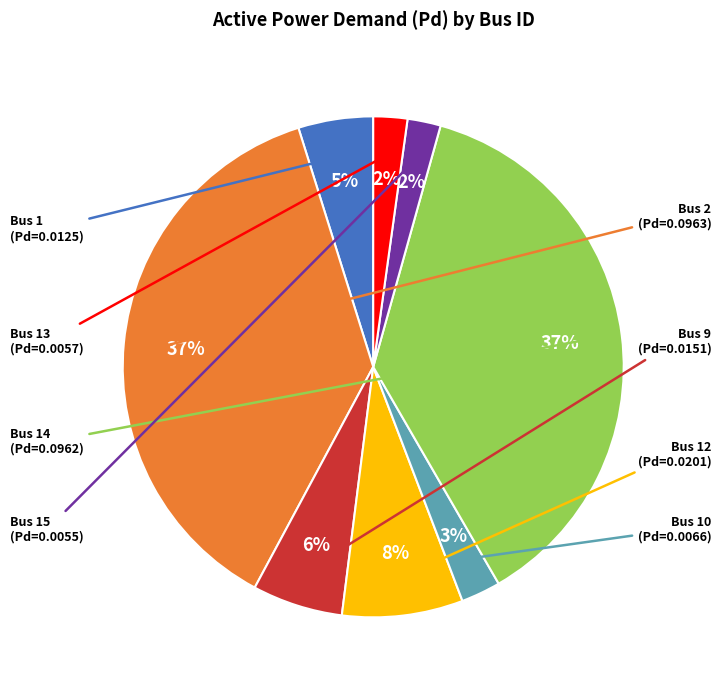

Is Bus 9 the majority of the pie?

No